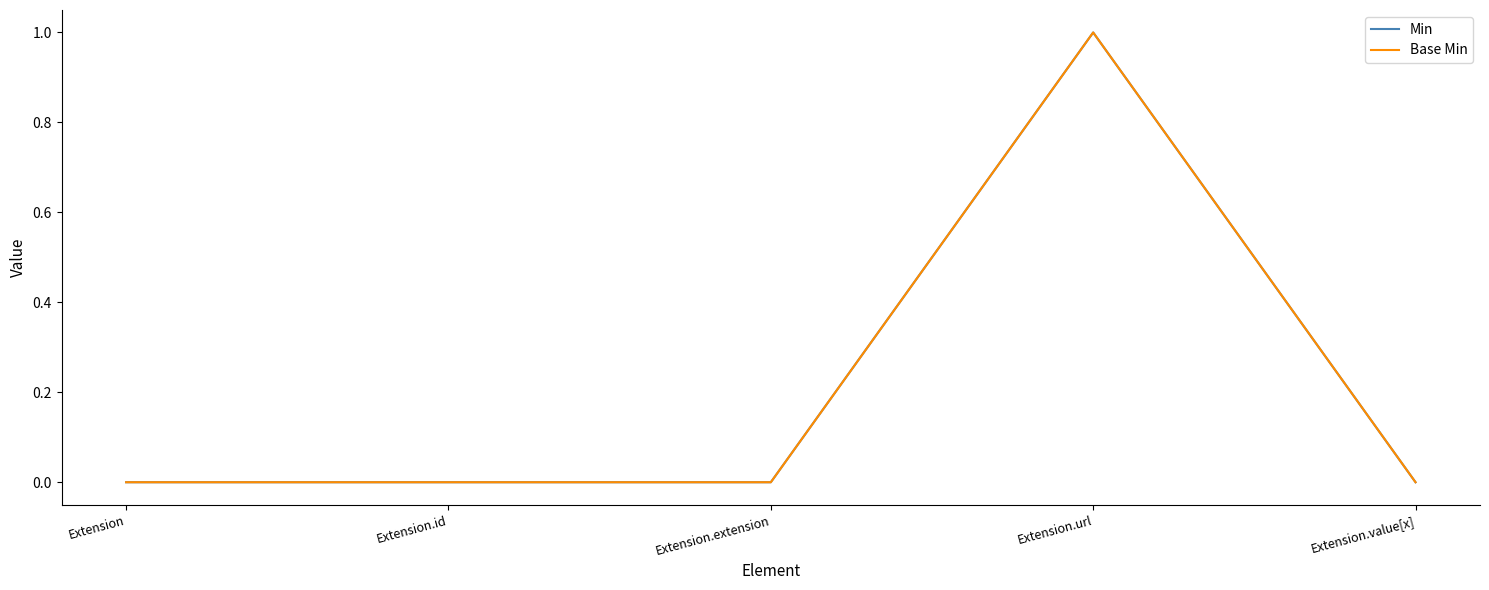

What position from the left is Extension?

1